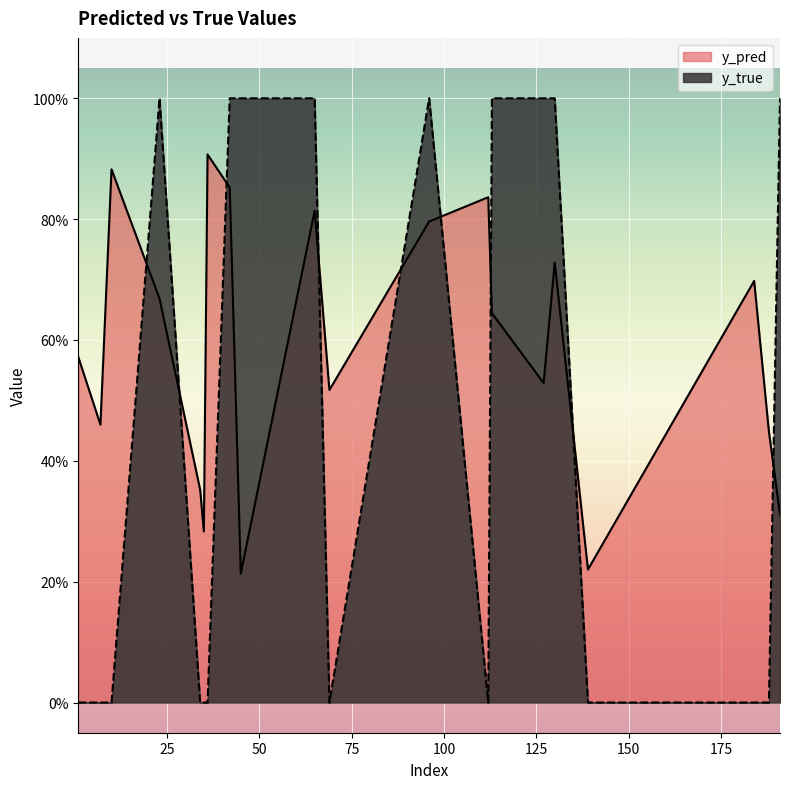

Which series has the largest range (max minus min)?

y_true